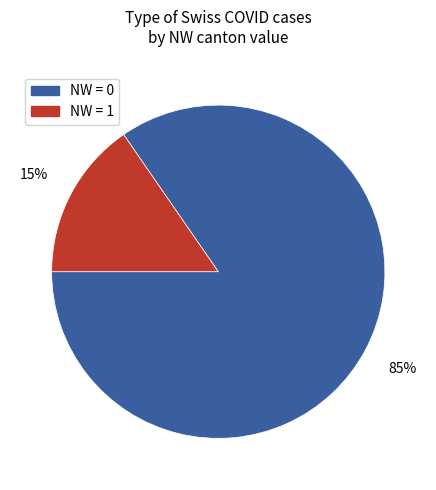

Does any single category account for the majority?

Yes